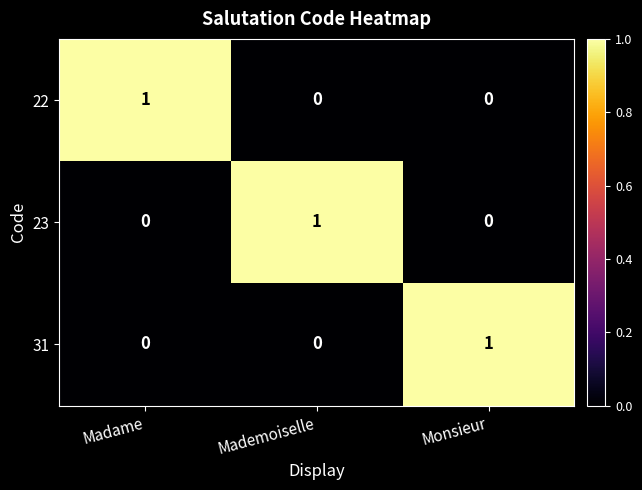

What is the total value across all series at Monsieur?

1